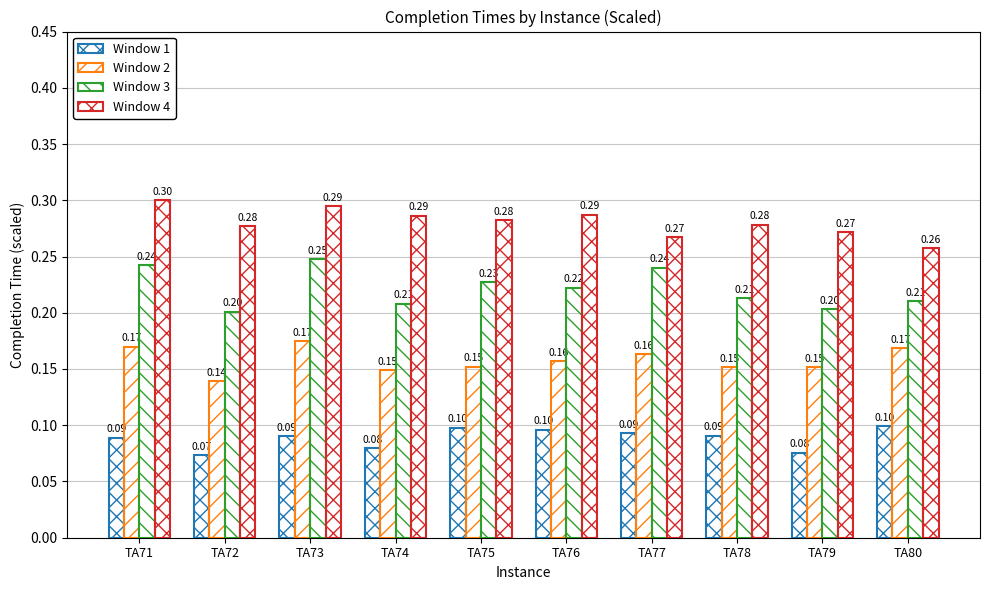

What is the value of the Window 2 bar at the 6th from the left?

0.2